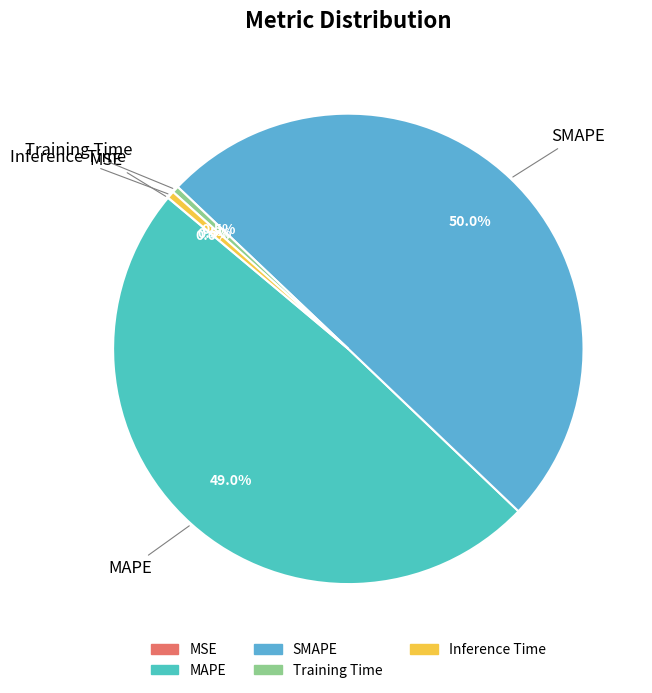

Which category accounts for the majority?

SMAPE